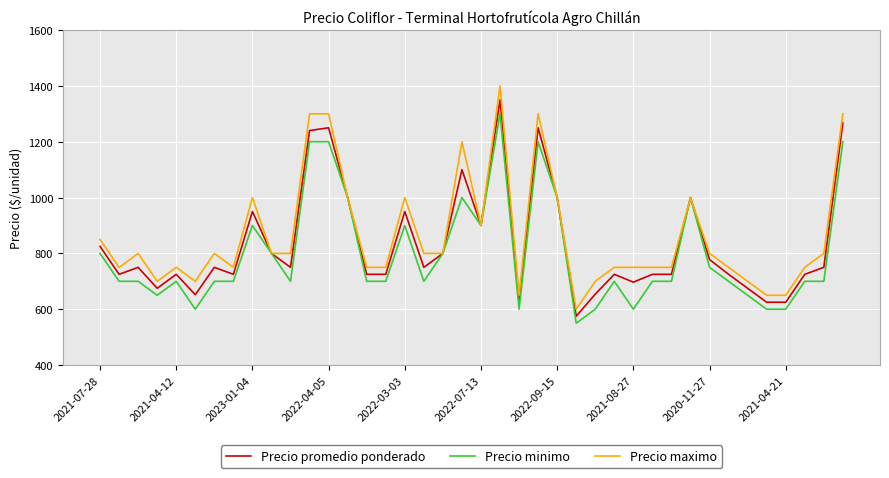

Which series has the widest spread of values?

Precio maximo